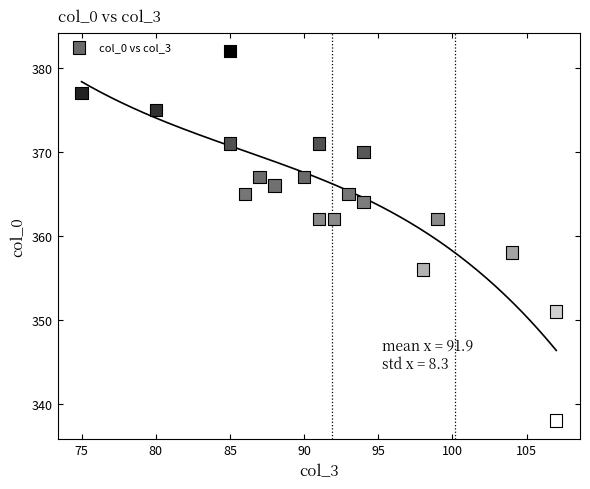

What is the range of Y values (max minus min)?

44